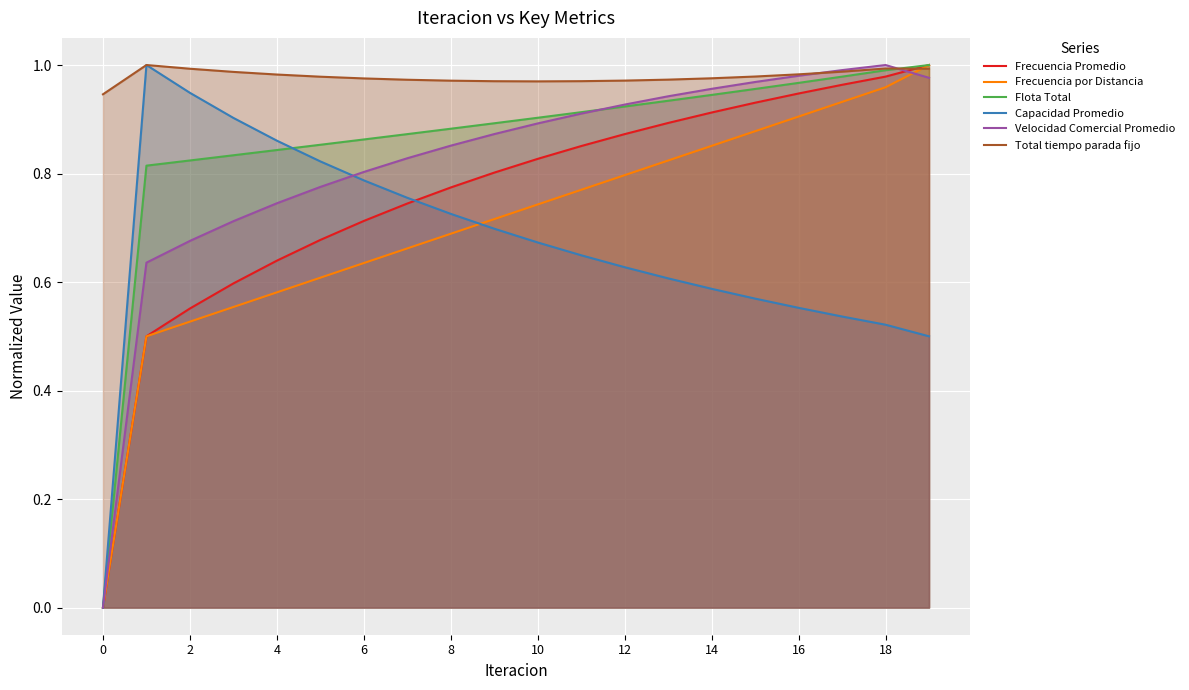

Which has a higher value, 15 or 18?

18